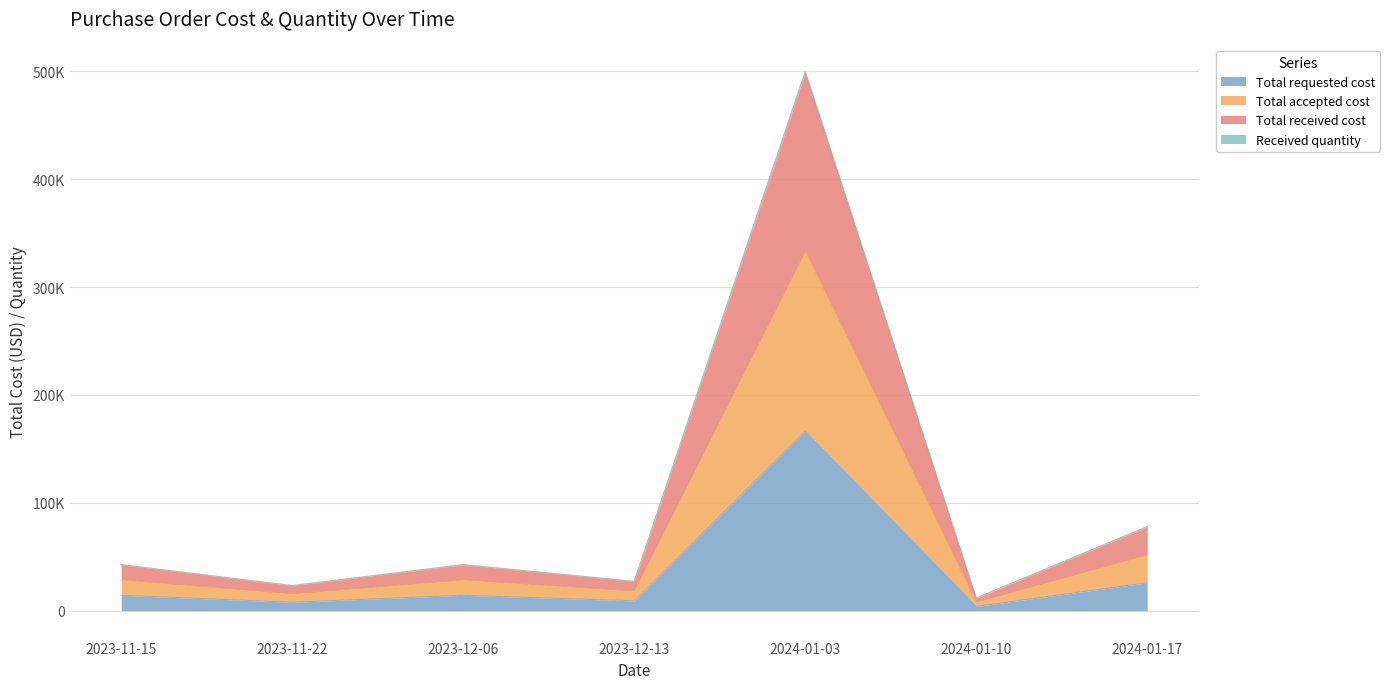

True or false: Received quantity and Total accepted cost intersect in this chart.

False